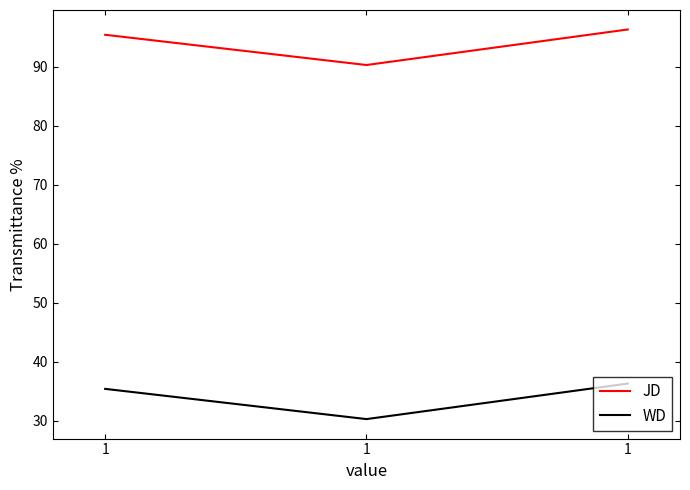

What are all the series names shown in the legend?

JD, WD